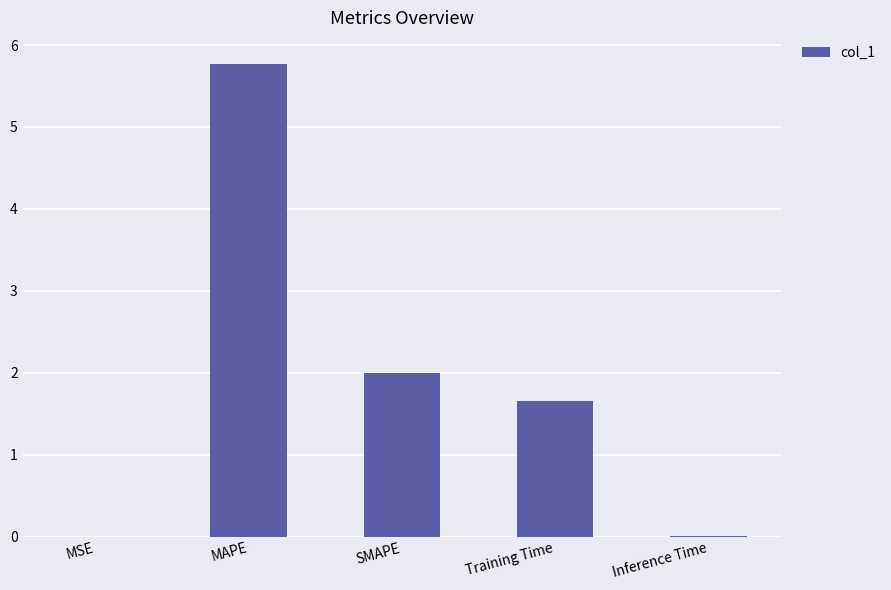

Is it true that the value at MAPE is 5.8?

True